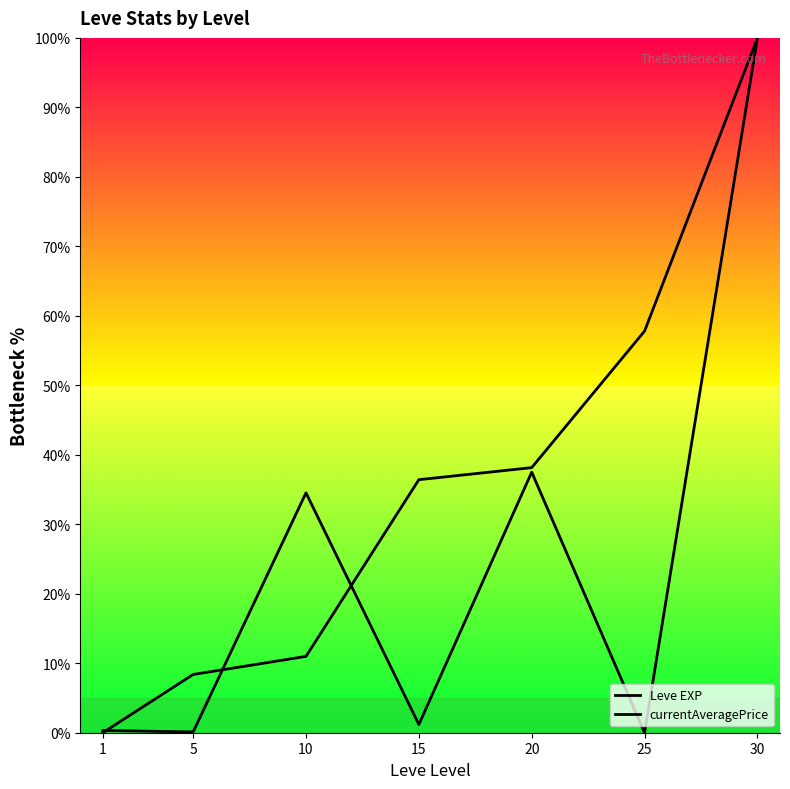

What is the difference between the currentAveragePrice values at 15 and 25?

1.2